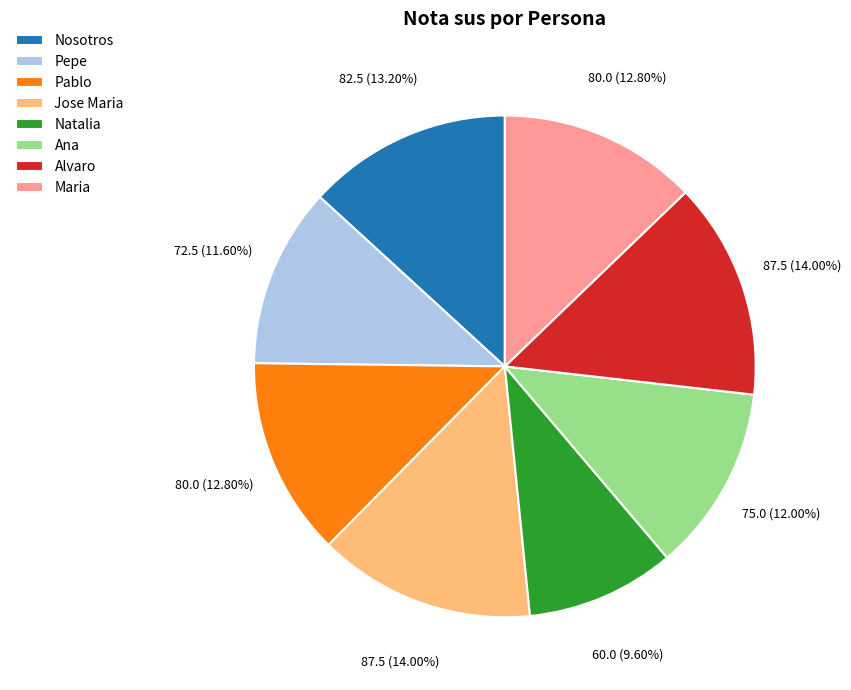

What percentage is the Pablo slice, to the nearest percent?

13%